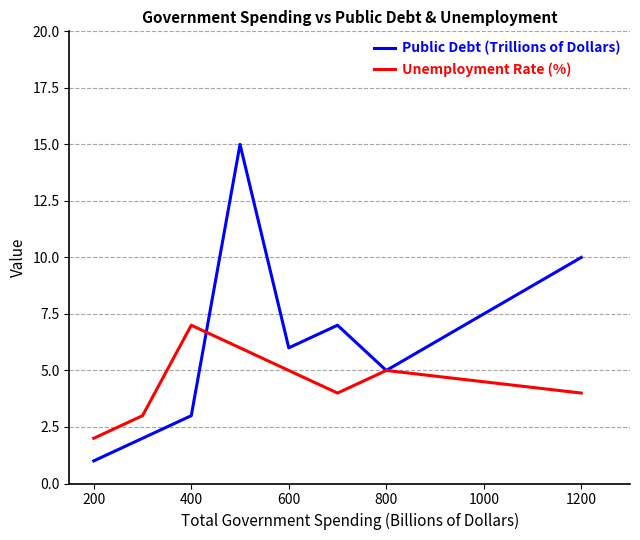

Reading left to right, transcribe all the data shown in this chart.

Public Debt (Trillions of Dollars): 1	2	3	15	6	7	5	10
Unemployment Rate (%): 2	3	7	6	5	4	5	4